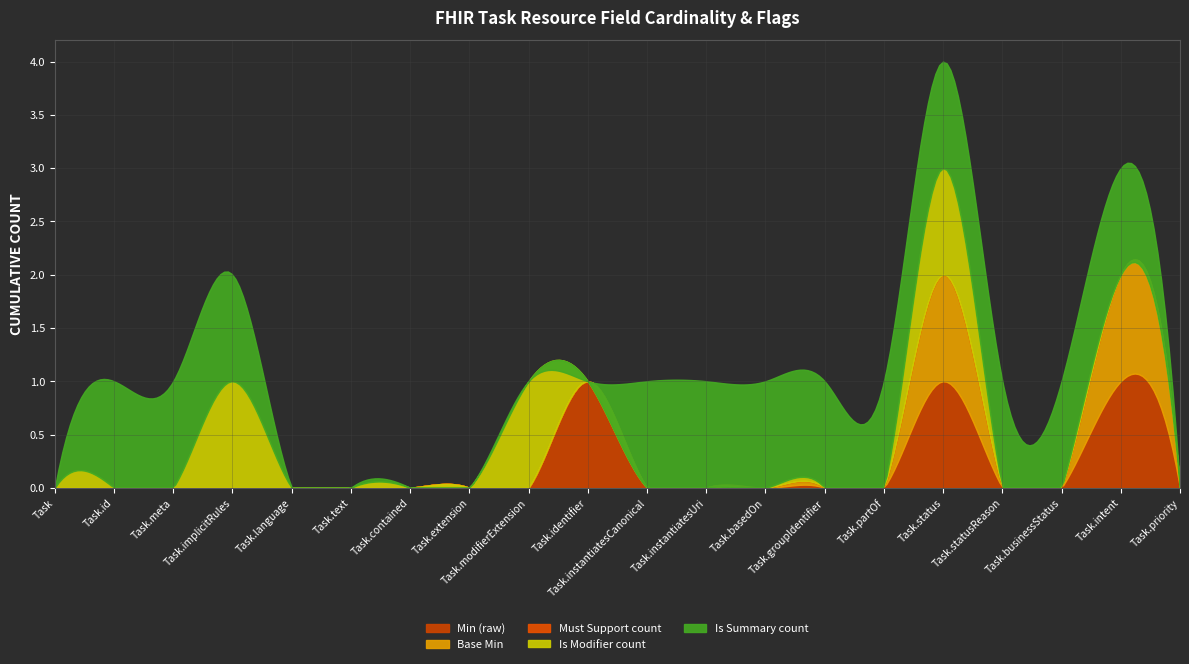

Rank the categories by Must Support count value from highest to lowest.

Task, Task.id, Task.meta, Task.implicitRules, Task.language, Task.text, Task.contained, Task.extension, Task.modifierExtension, Task.identifier, Task.instantiatesCanonical, Task.instantiatesUri, Task.basedOn, Task.groupIdentifier, Task.partOf, Task.status, Task.statusReason, Task.businessStatus, Task.intent, Task.priority